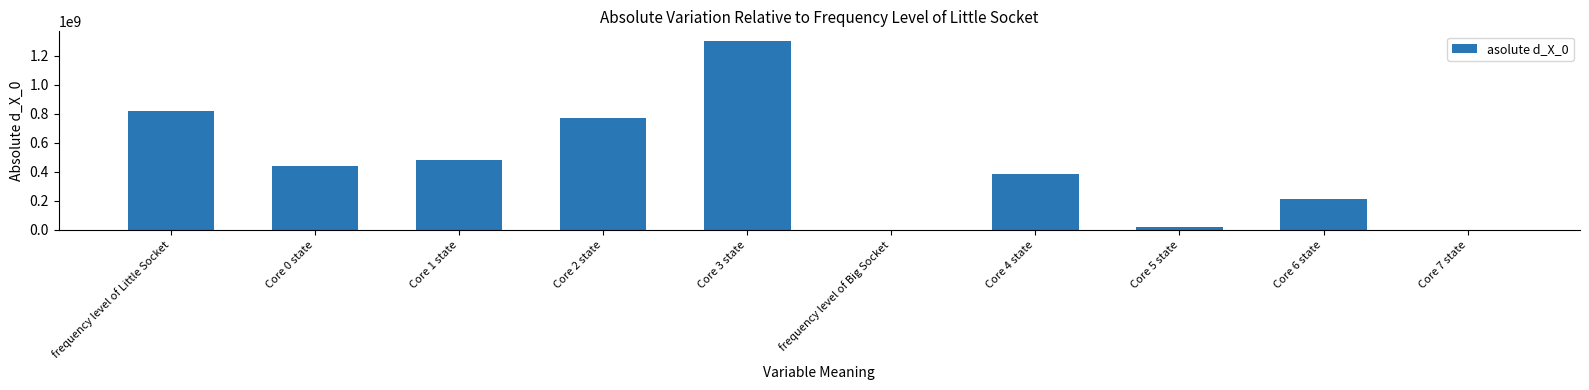

Which has a higher value, frequency level of Big Socket or Core 0 state?

Core 0 state